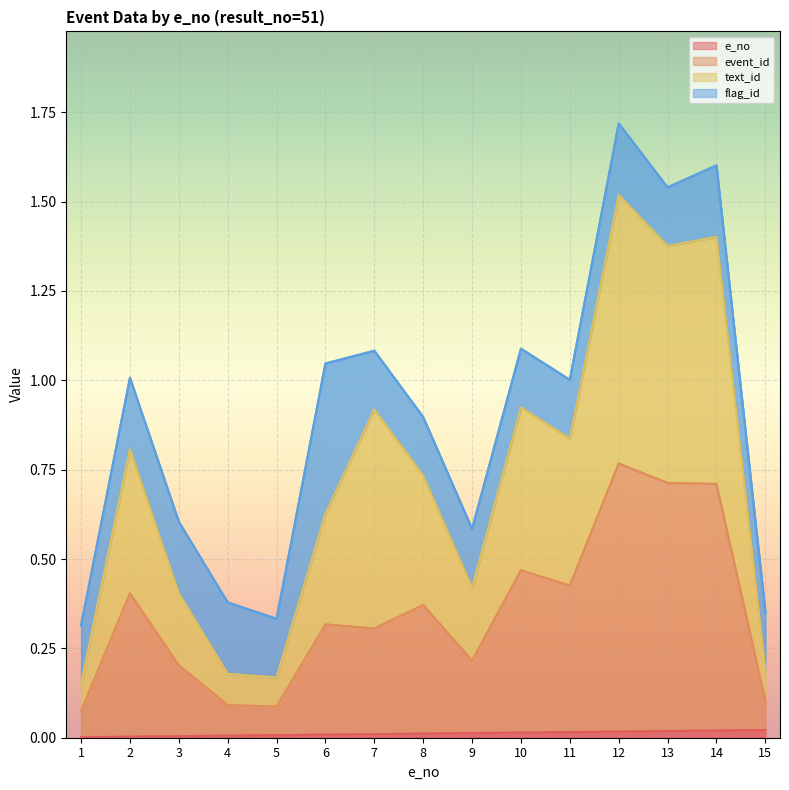

The value of e_no at 10 is 0.0. True or false?

True